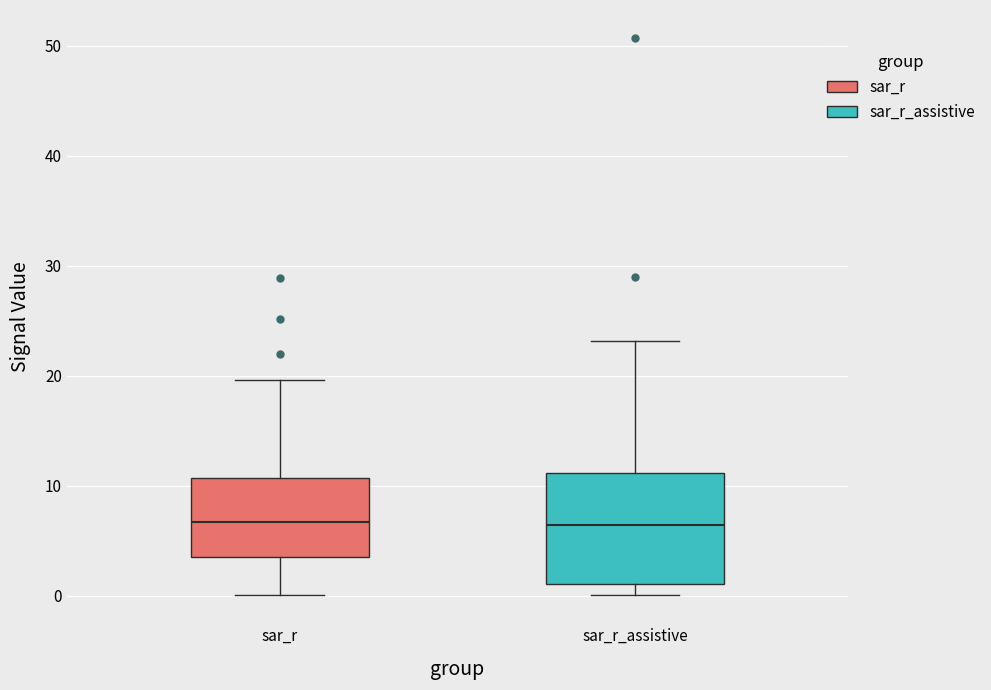

Where is the lower edge of the box for sar_r on the y-axis? The values are not printed on the chart, so give them approximately, as read against the axis.

4